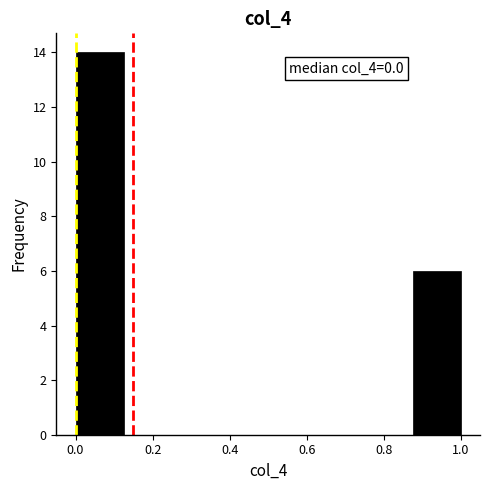

Which range on the x-axis has the tallest bar?

0.000 to 0.125